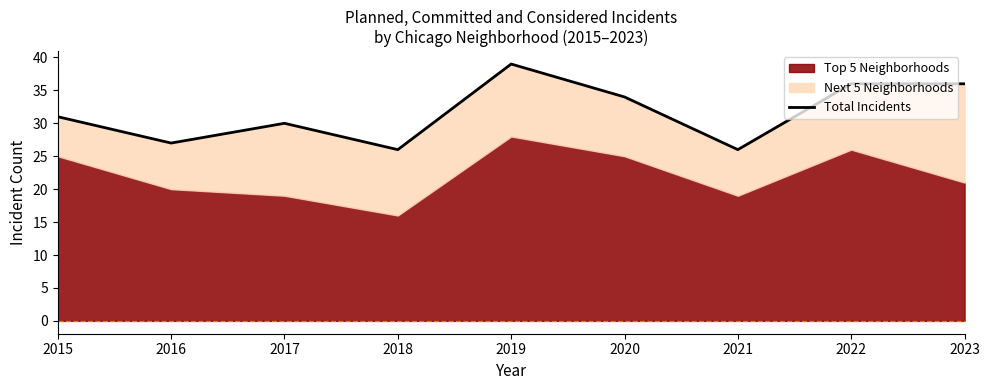

Count the number of categories in the chart.

9